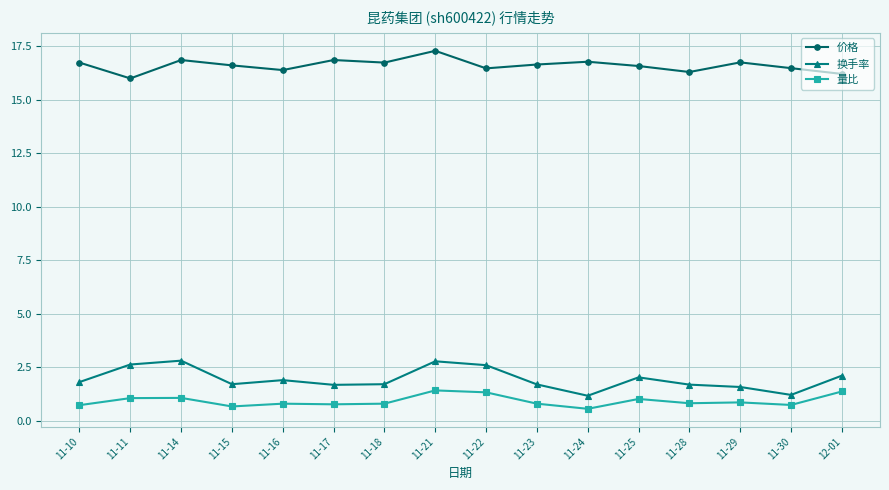

What is the difference between the second highest and minimum values in the 价格 series?

0.9